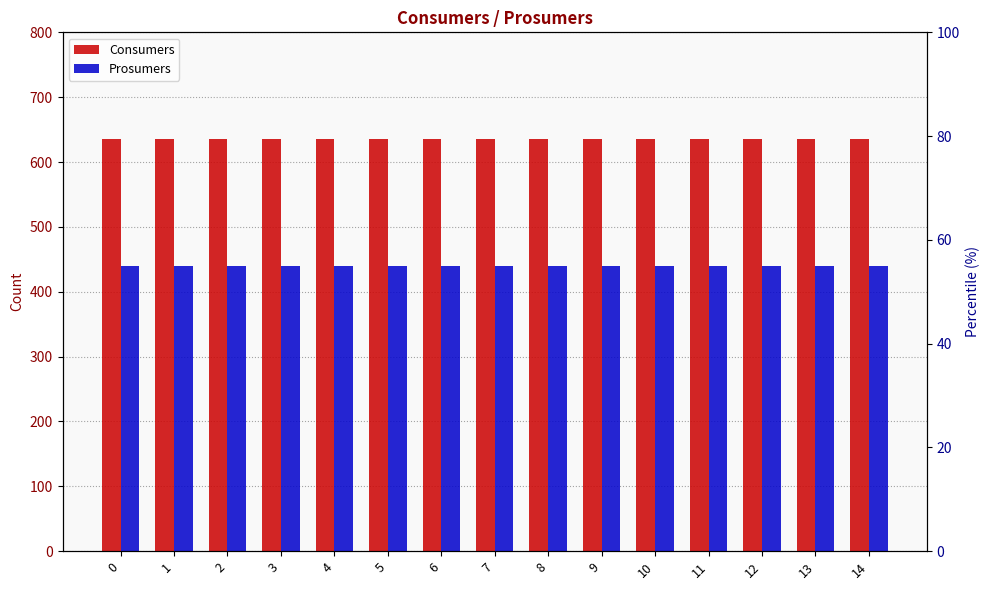

Reading left to right, what are all the values shown in this chart?

Consumers: 635	635	635	635	635	635	635	635	635	635	635	635	635	635	635
Prosumers: 440	440	440	440	440	440	440	440	440	440	440	440	440	440	440